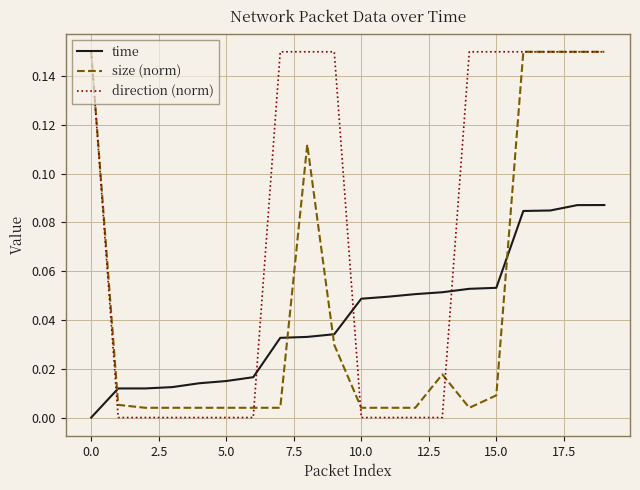

Which series has the widest spread of values?

direction (norm)